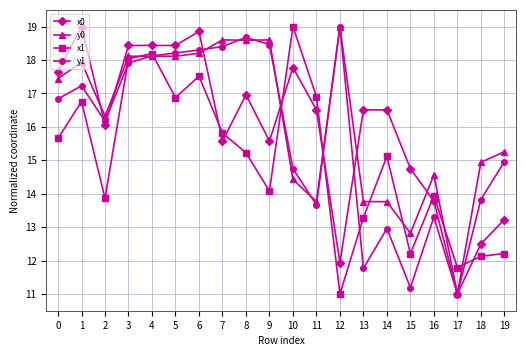

What is the value of the x1 point at the 15th from the left?

15.1